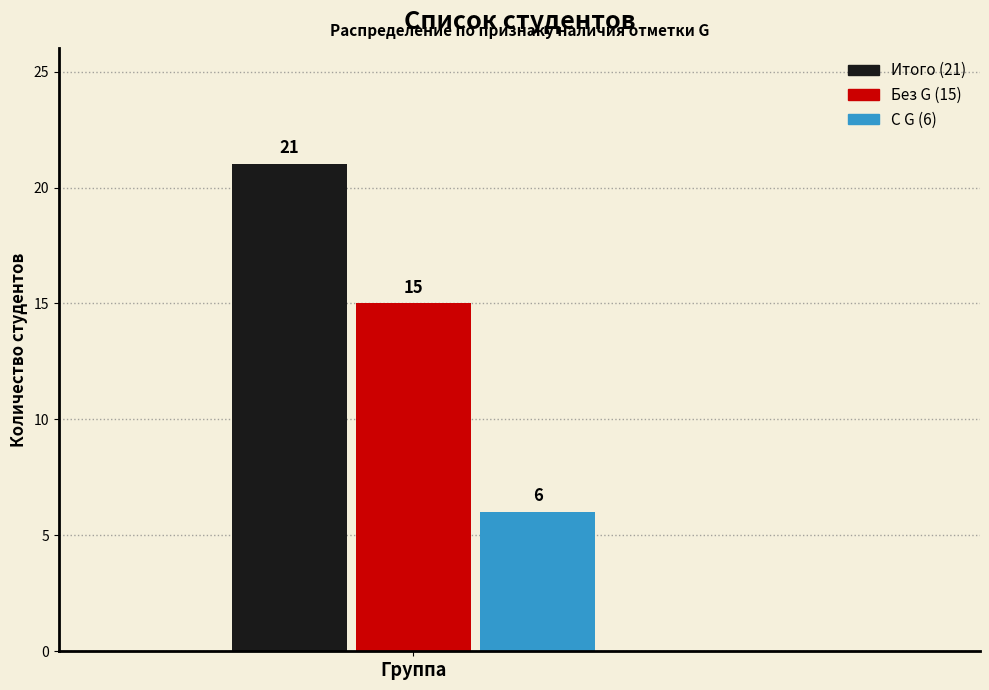

What is the difference between the highest and lowest values at Группа?

15